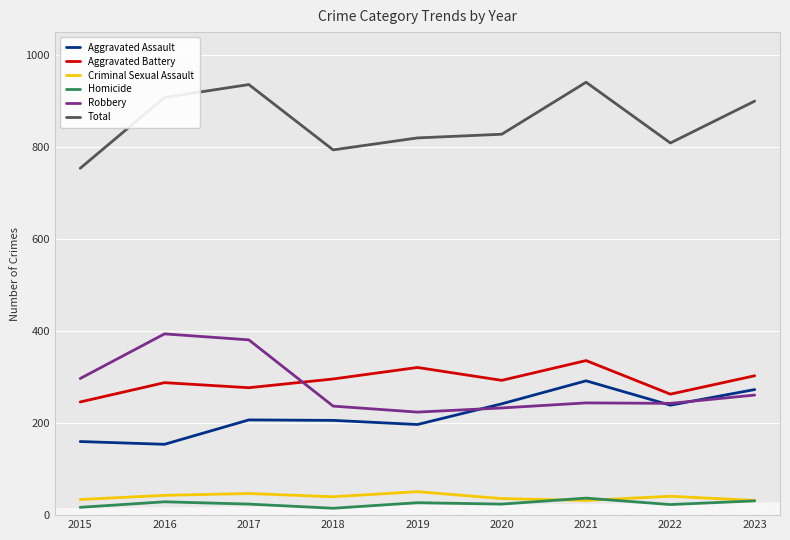

The Homicide series shows 29 at 2016. True or false?

True